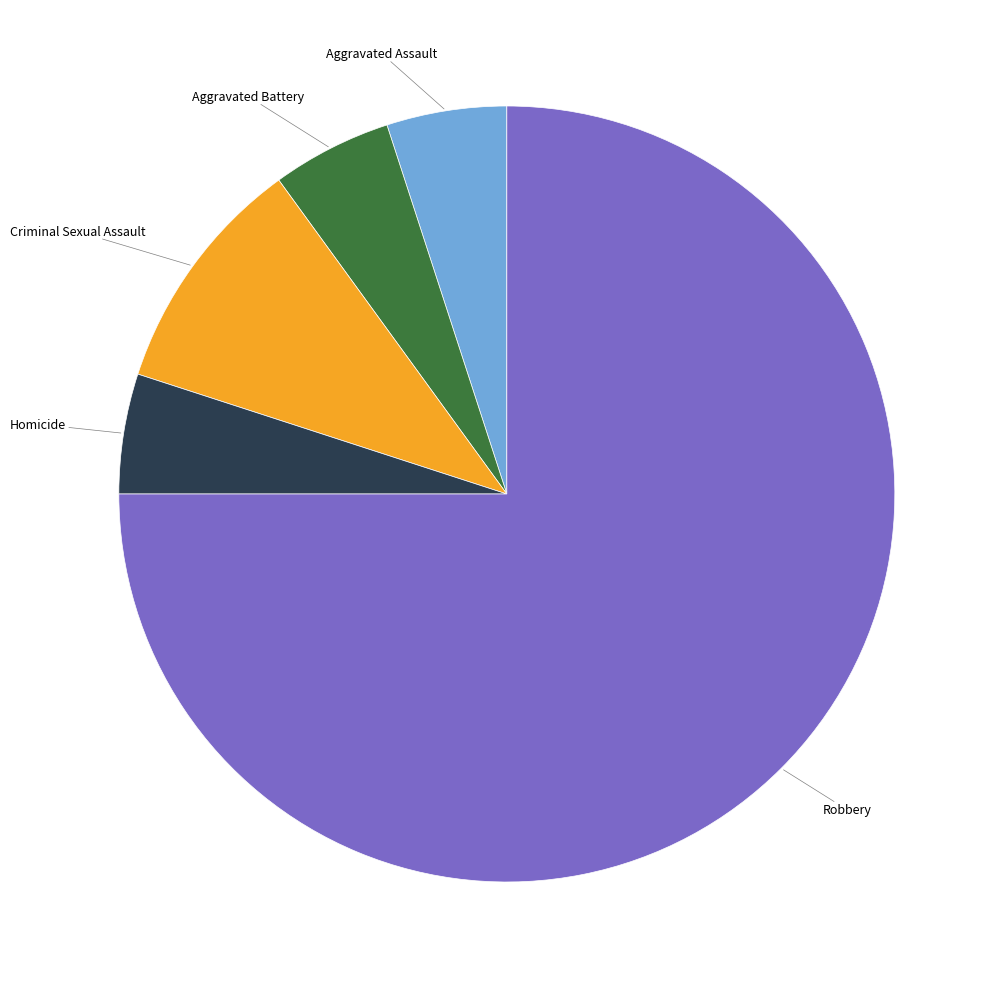

Combined, do Aggravated Battery and Homicide account for over 50%?

No